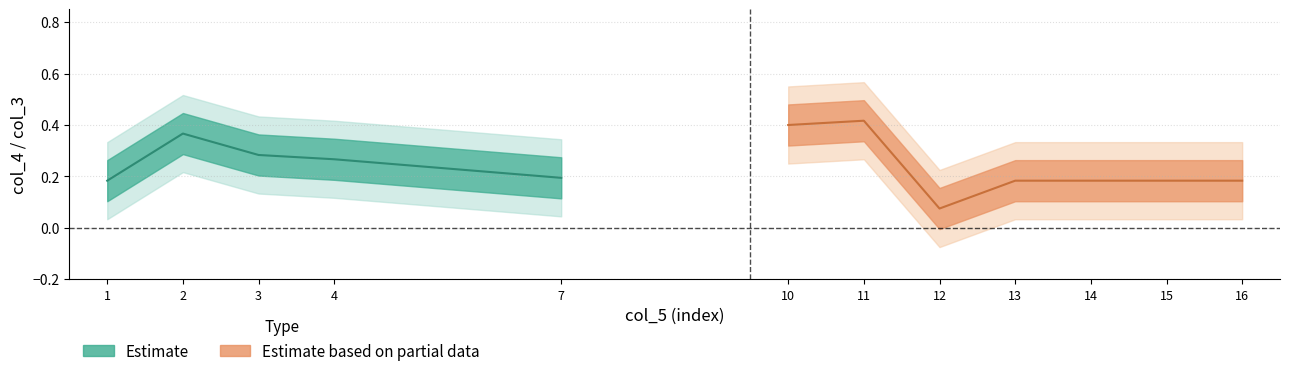

Does the chart display data point markers on the line(s)?

No